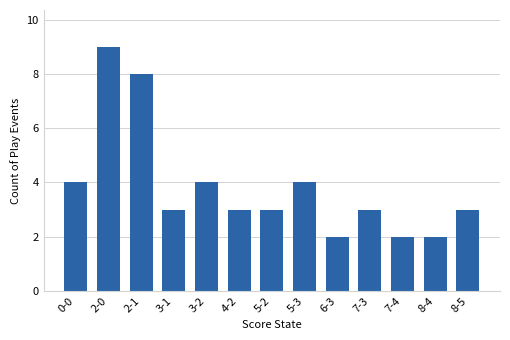

What is the difference between the maximum and minimum values?

7